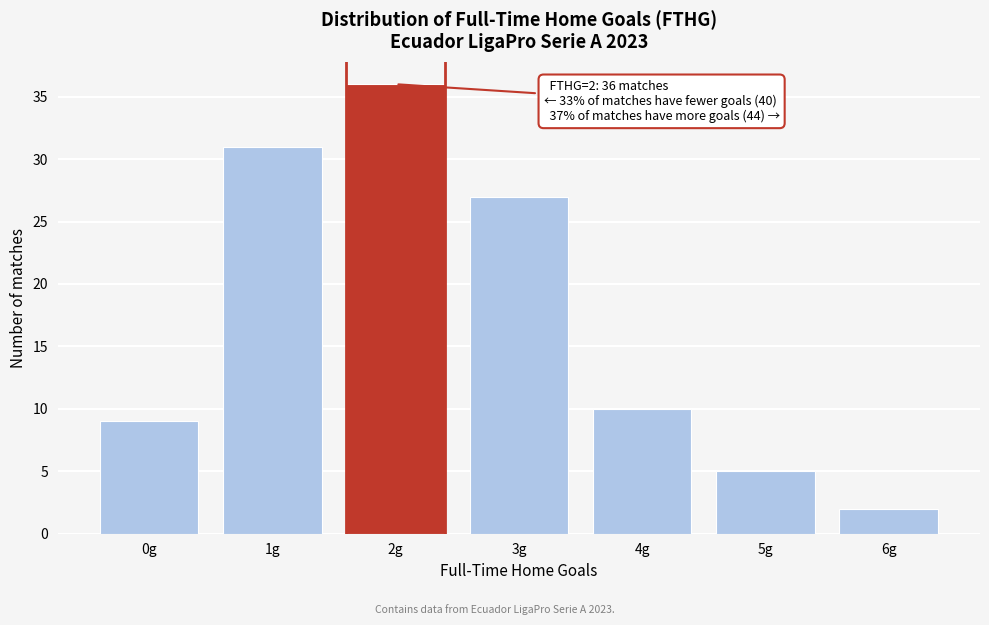

Reading left to right, what are all the values shown in this chart?

0g=9	1g=31	2g=36	3g=27	4g=10	5g=5	6g=2